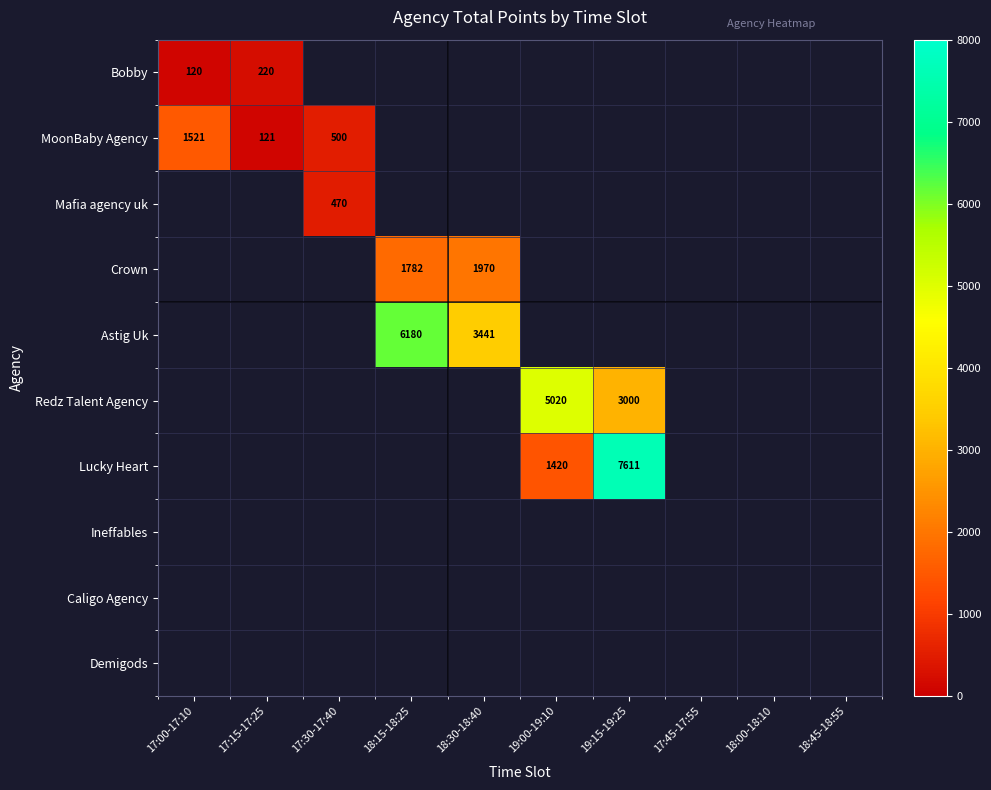

Is it true that Astig Uk equals 6180 at 18:15-18:25?

True